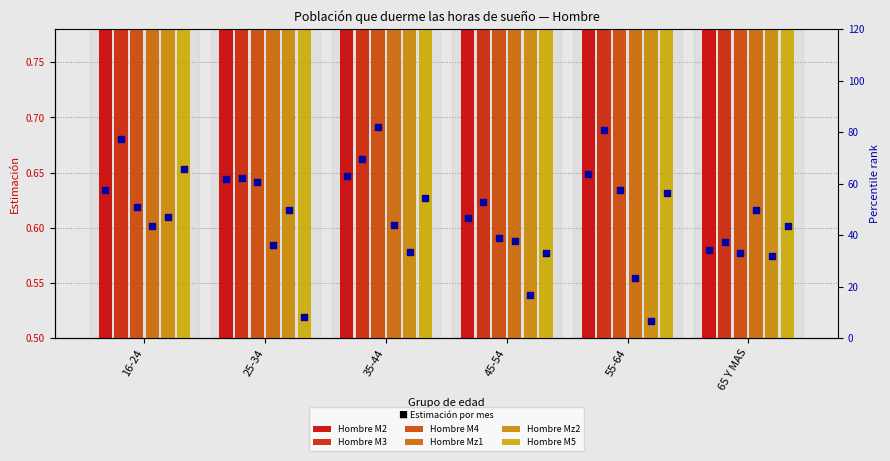

What are all the series names shown in the legend?

Hombre M2, Hombre M3, Hombre M4, Hombre Mz1, Hombre Mz2, Hombre M5